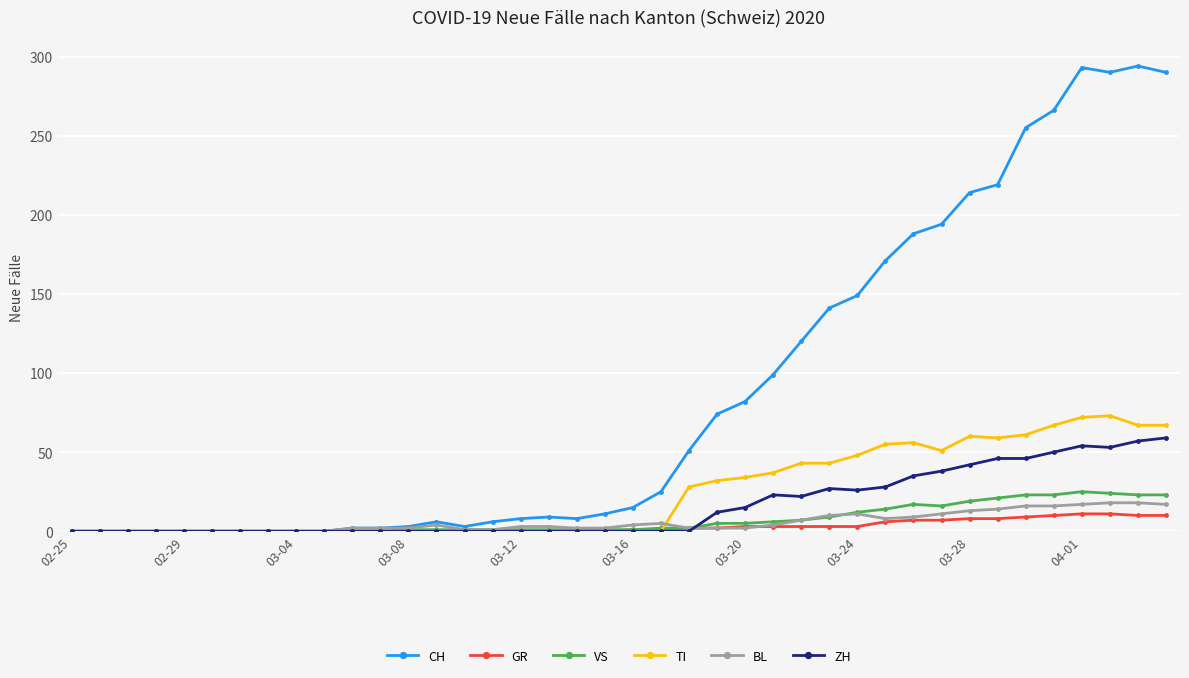

Which series has the largest total across all categories?

CH